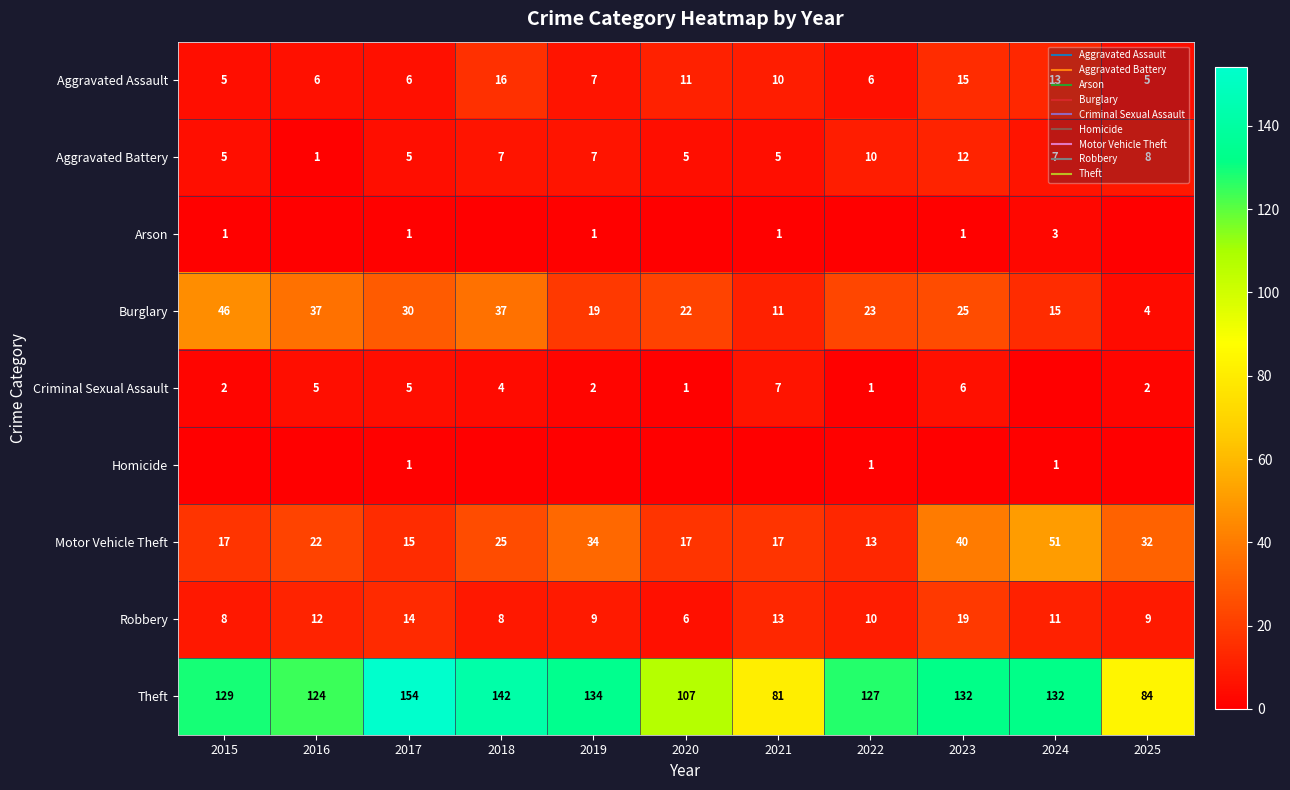

What is the spread (max minus min) of values at 2019?

134